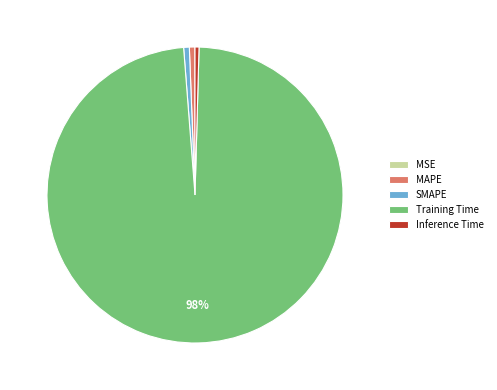

The SMAPE slice represents 1% of the pie. True or false?

True